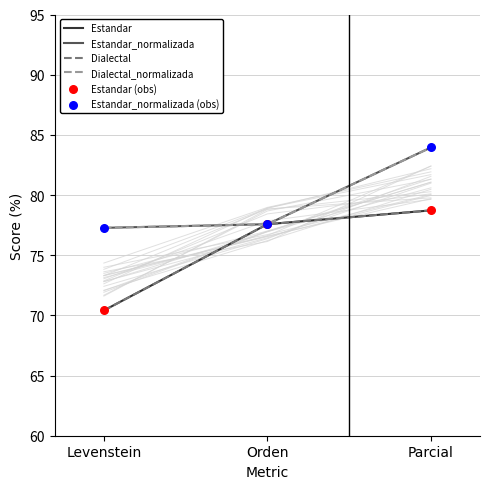

What are all the series names shown in the legend?

Estandar, Estandar_normalizada, Dialectal, Dialectal_normalizada, Estandar (obs), Estandar_normalizada (obs)